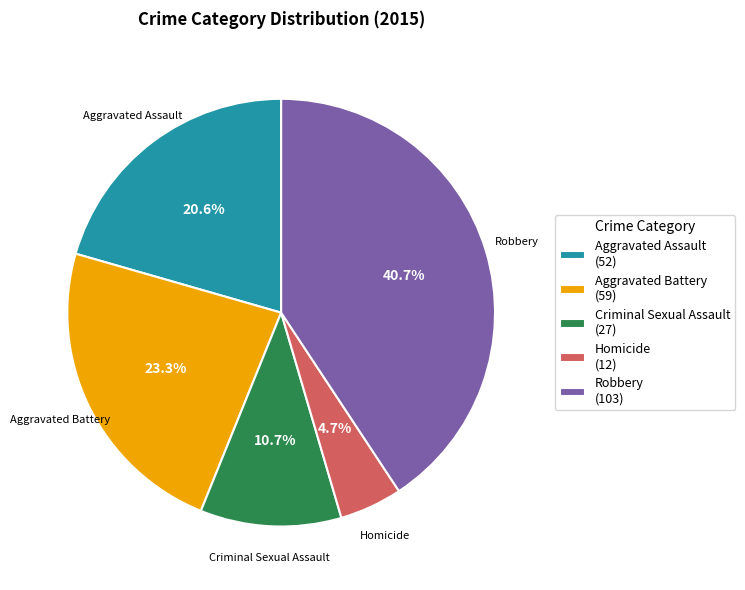

What is the ratio of the value at Aggravated Battery to the value at Robbery?

0.6